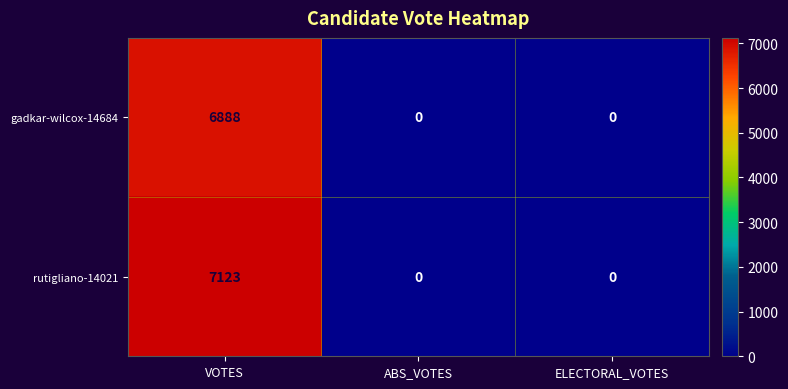

What is the total value across all series at VOTES?

14011